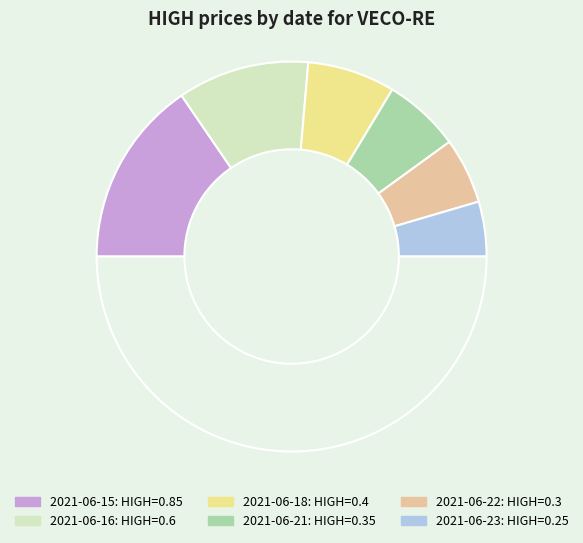

To the nearest percent, what is the average slice percentage?

17%